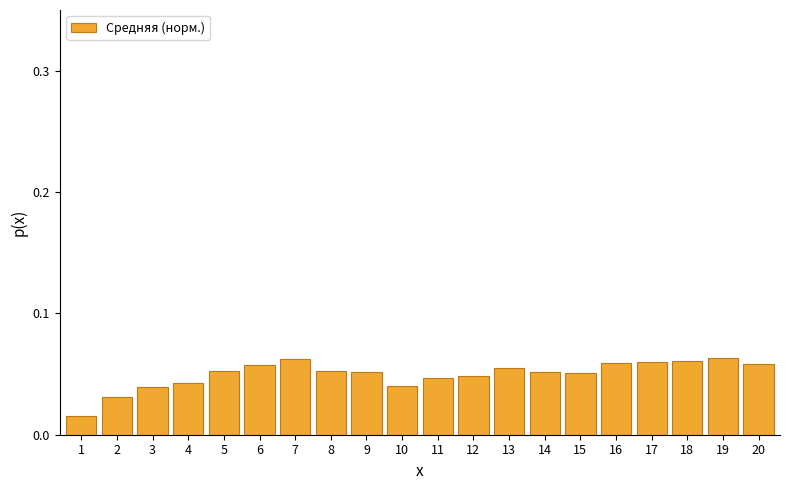

Which has a higher value, 7 or 1?

7